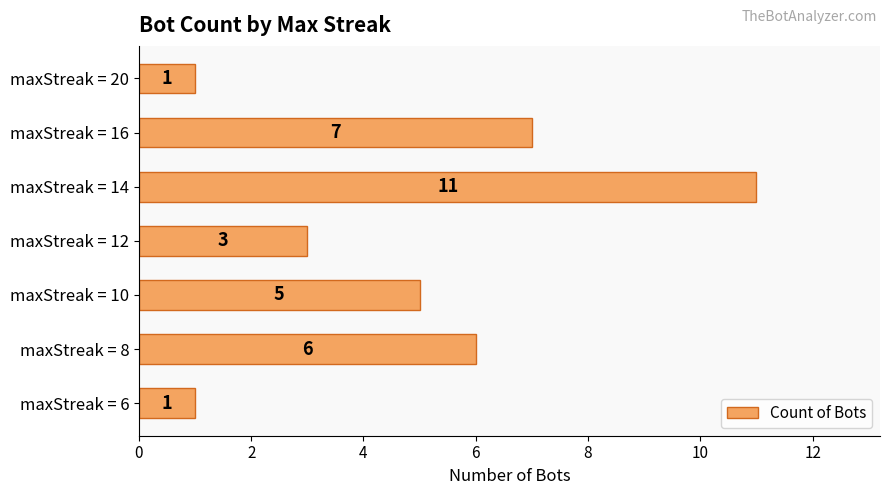

How many values are between 1 and 7?

6